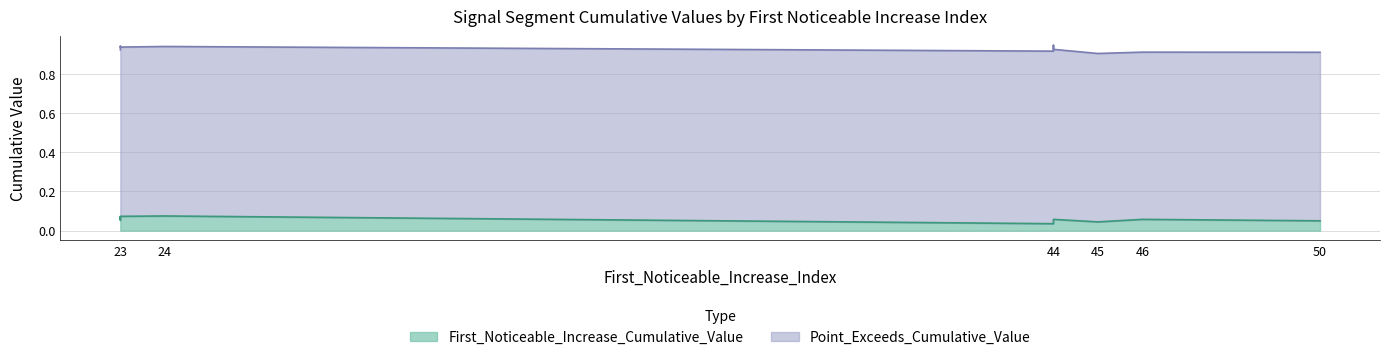

What is the label of the 8th point from the left?

46